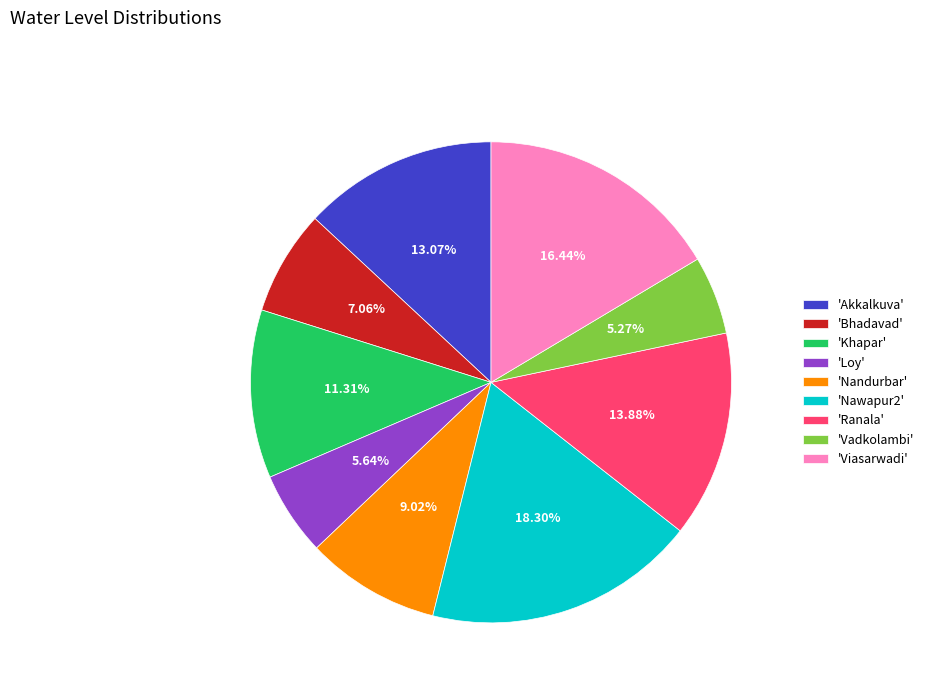

To the nearest percent, what is the difference between the largest and smallest slice percentages?

13%